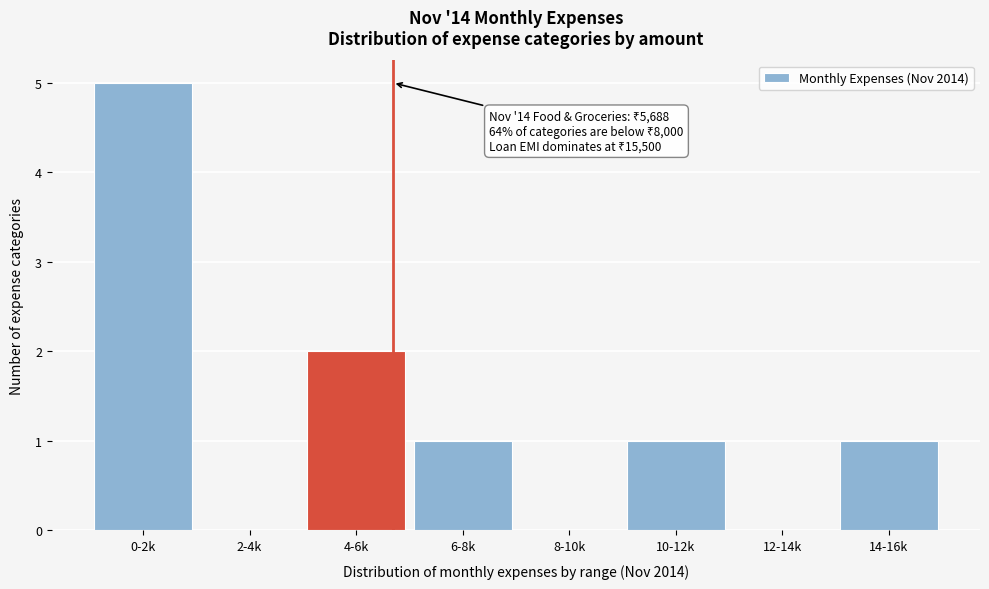

Reading right to left, what are all the values shown in this chart?

14-16k=1	12-14k=0	10-12k=1	8-10k=0	6-8k=1	4-6k=2	2-4k=0	0-2k=5